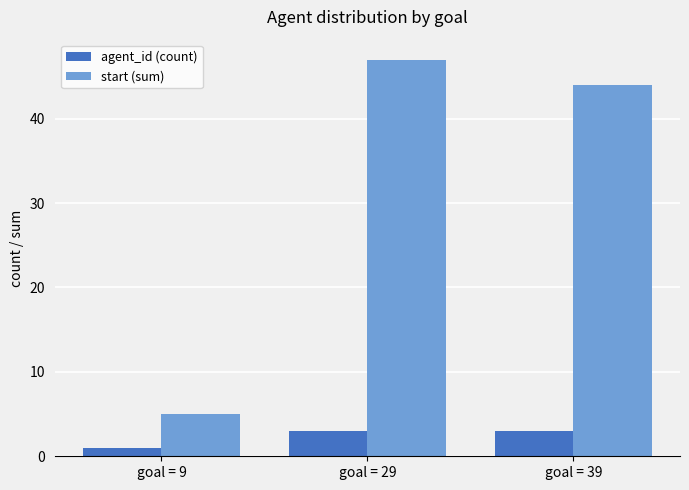

How many bars are there in total?

6